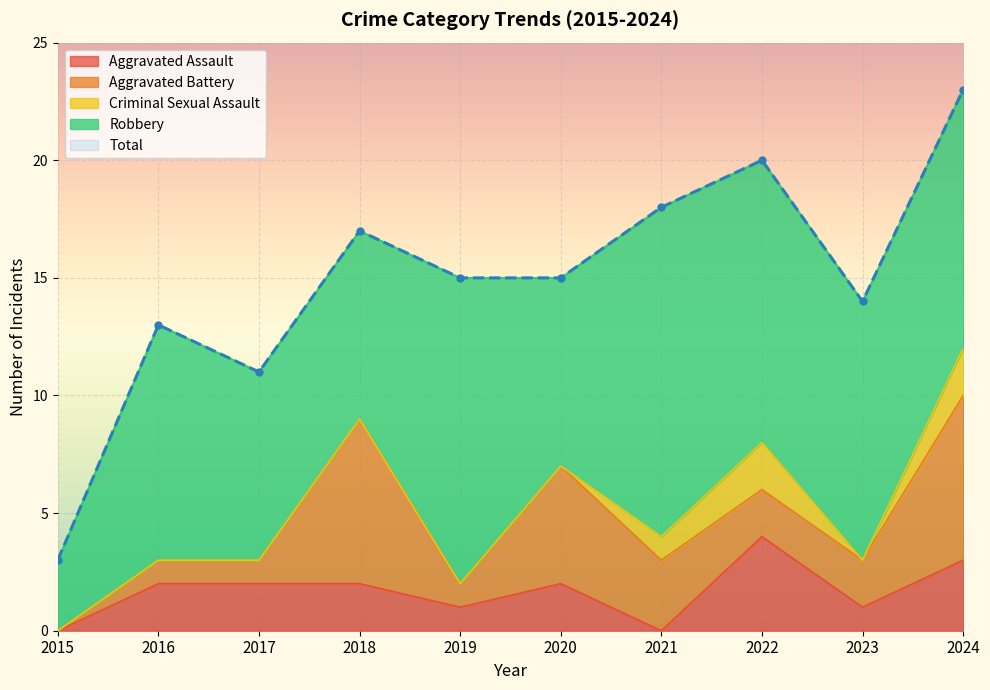

What is the maximum value for Robbery?

14